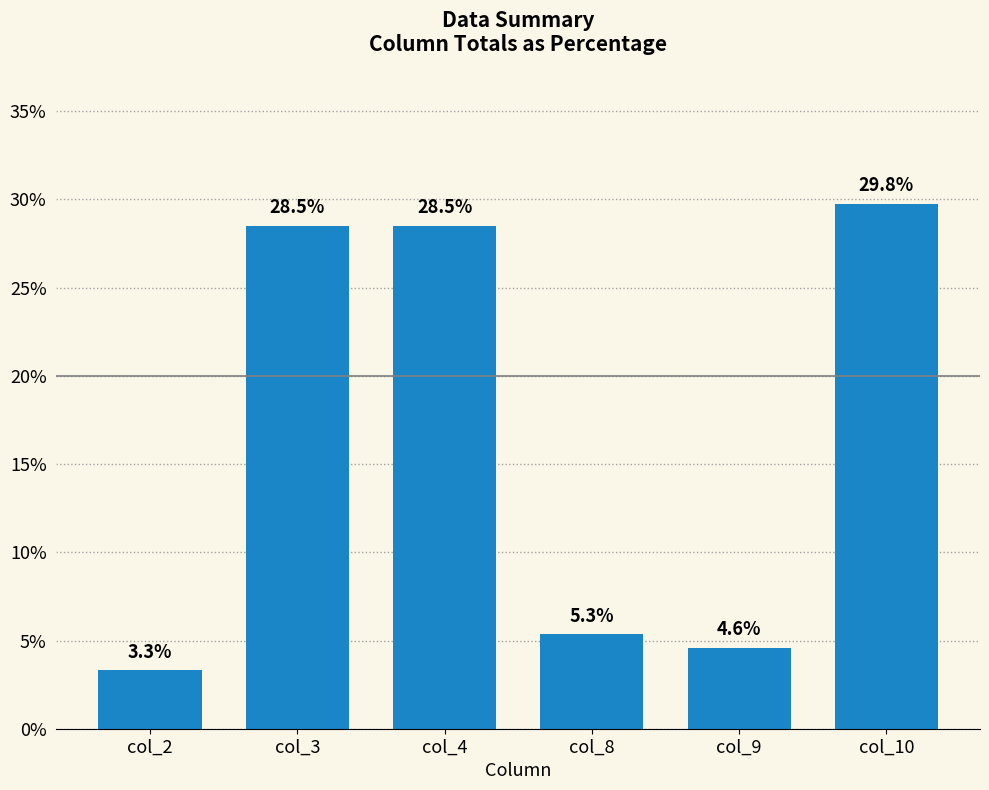

Count the number of values greater than 28.

3